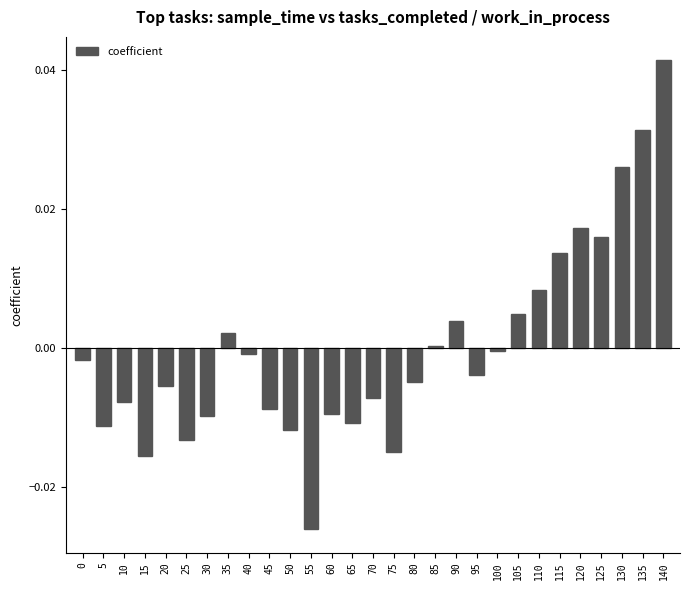

True or false: the data shows 0.0 at 105.

True